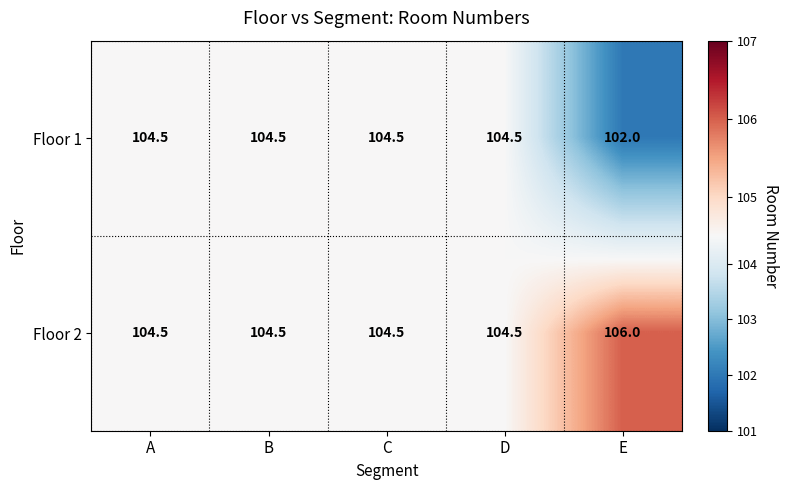

True or false: Floor 2 has a value of 46.9 at D.

False